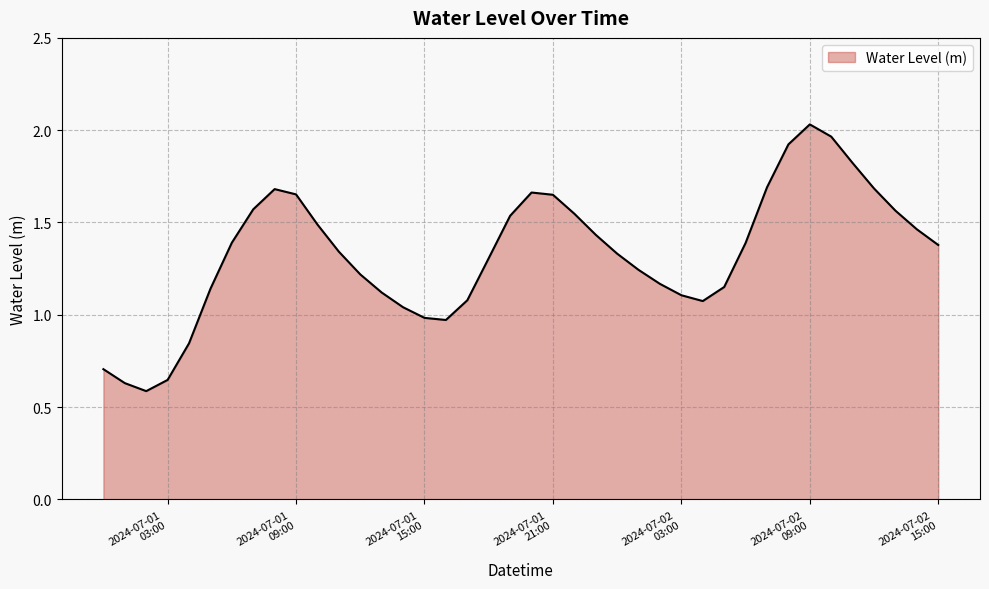

How many lines are shown in the chart?

1